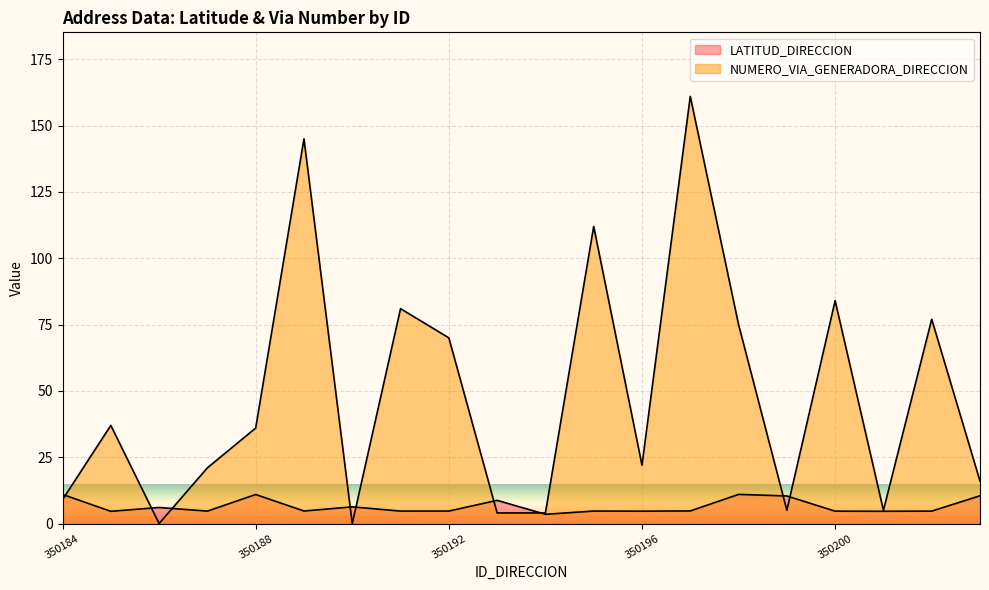

How many values in the NUMERO_VIA_GENERADORA_DIRECCION series are below 36?

10